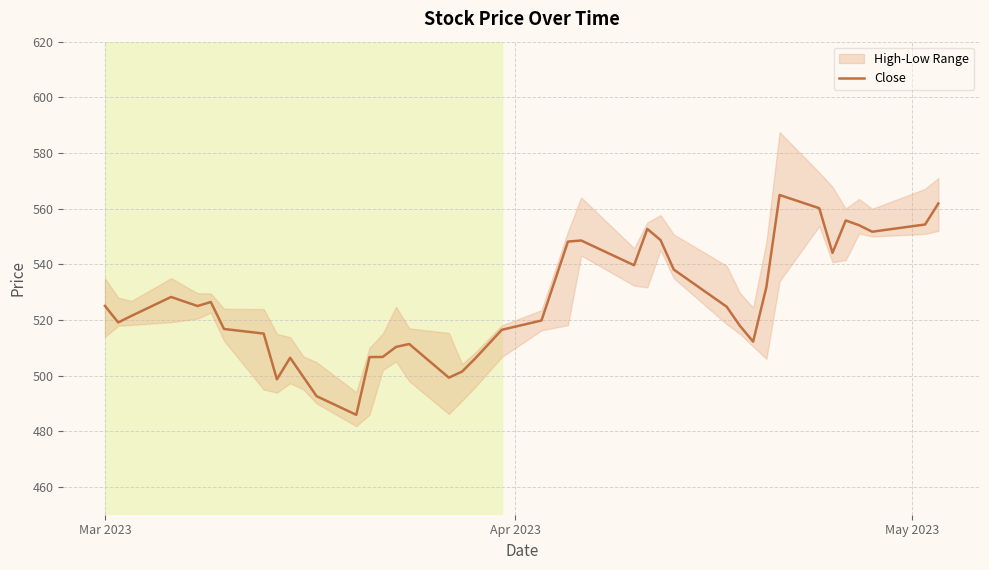

What is the maximum value for Close?

564.9